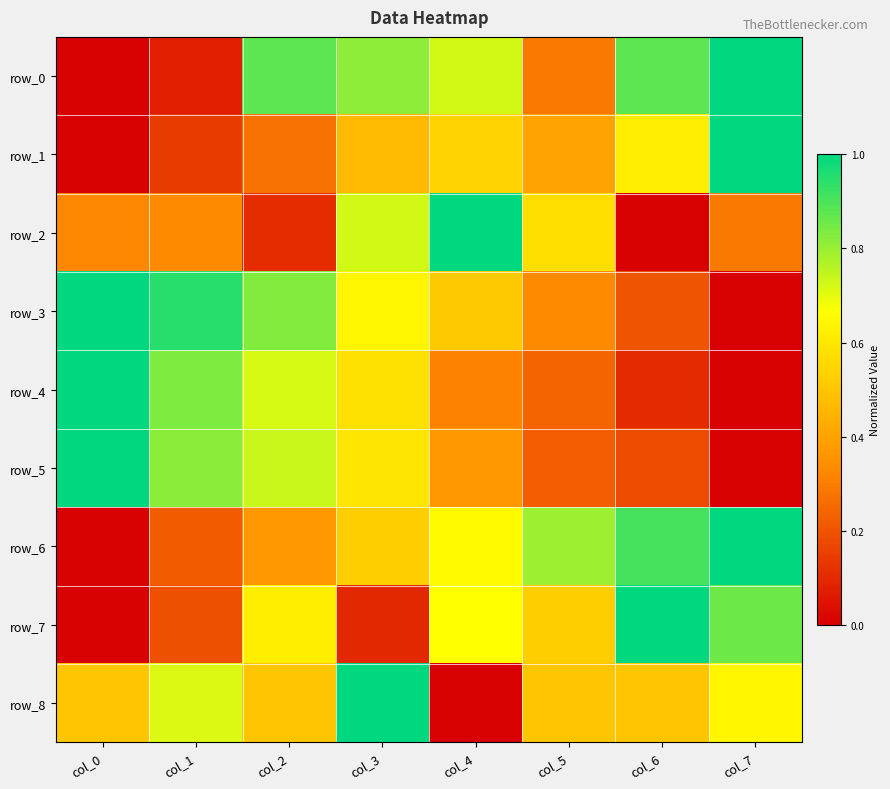

At how many categories does at least one series exceed 0?

8